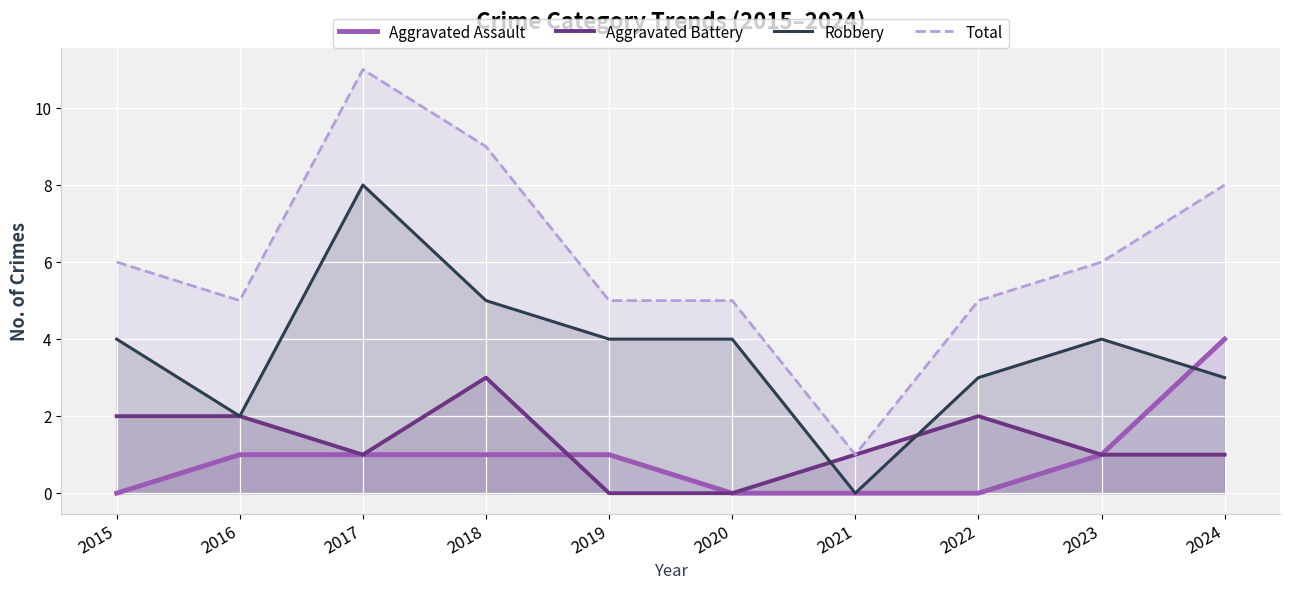

What is the sum of the Aggravated Assault values at 2018 and 2020?

1